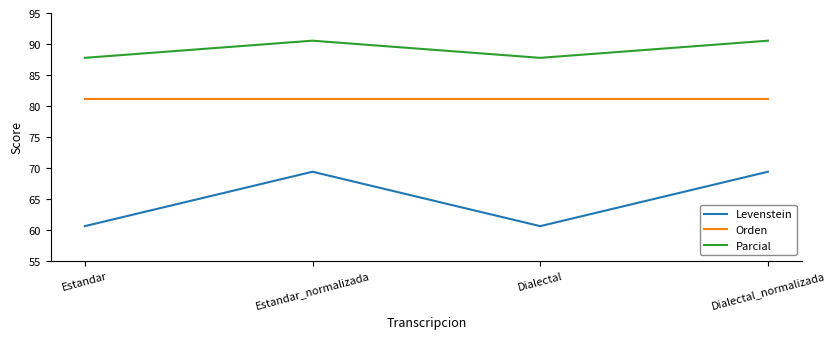

What are all the series names shown in the legend?

Levenstein, Orden, Parcial